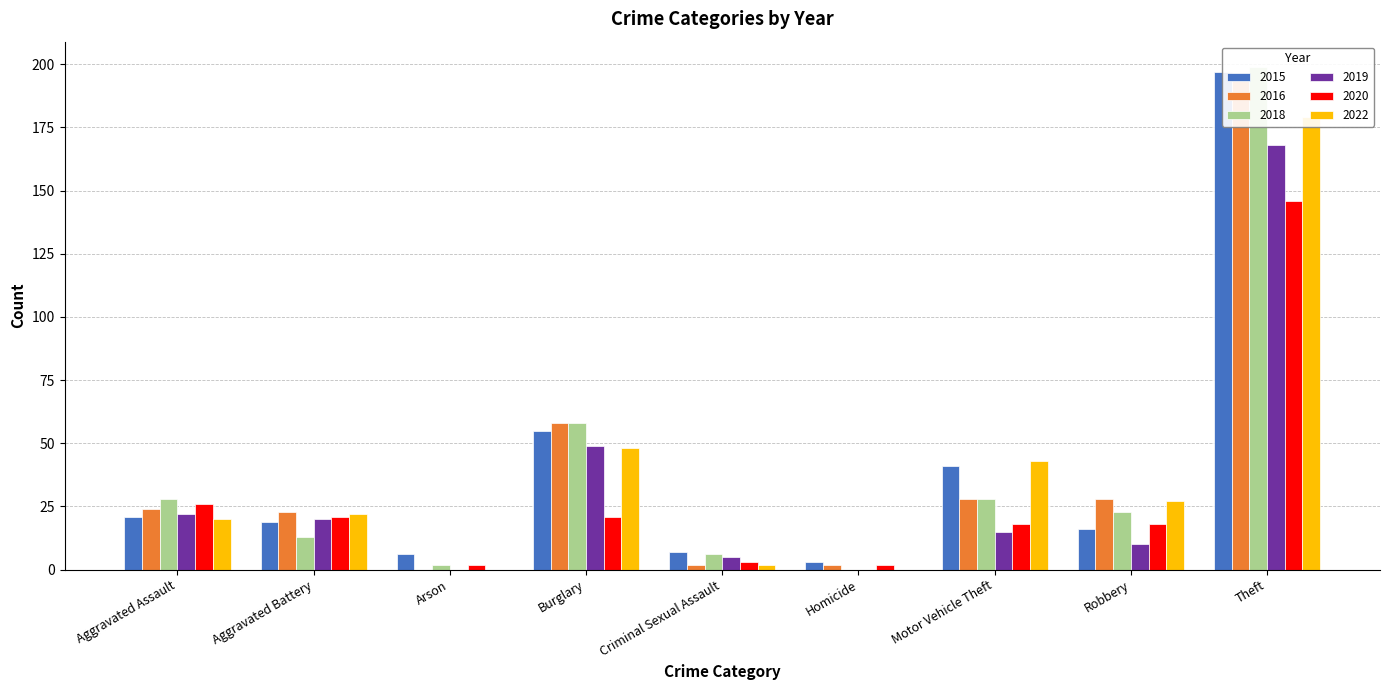

Which series has the widest spread of values?

2018